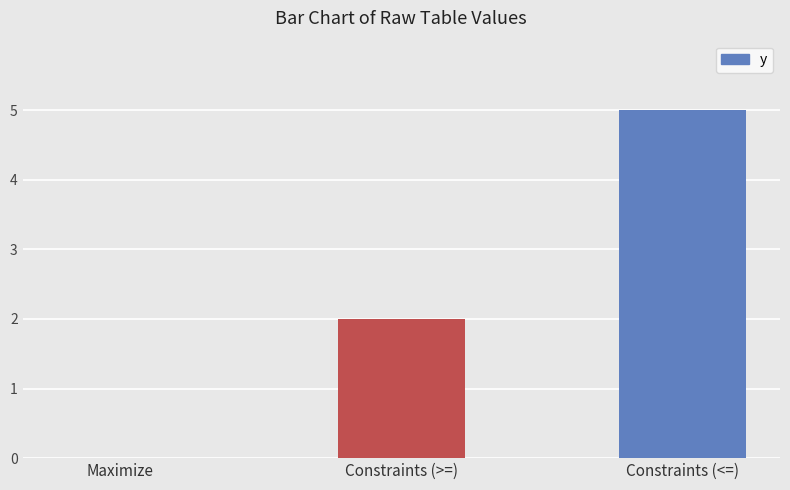

Which label corresponds to the largest value in the chart?

Constraints (<=)